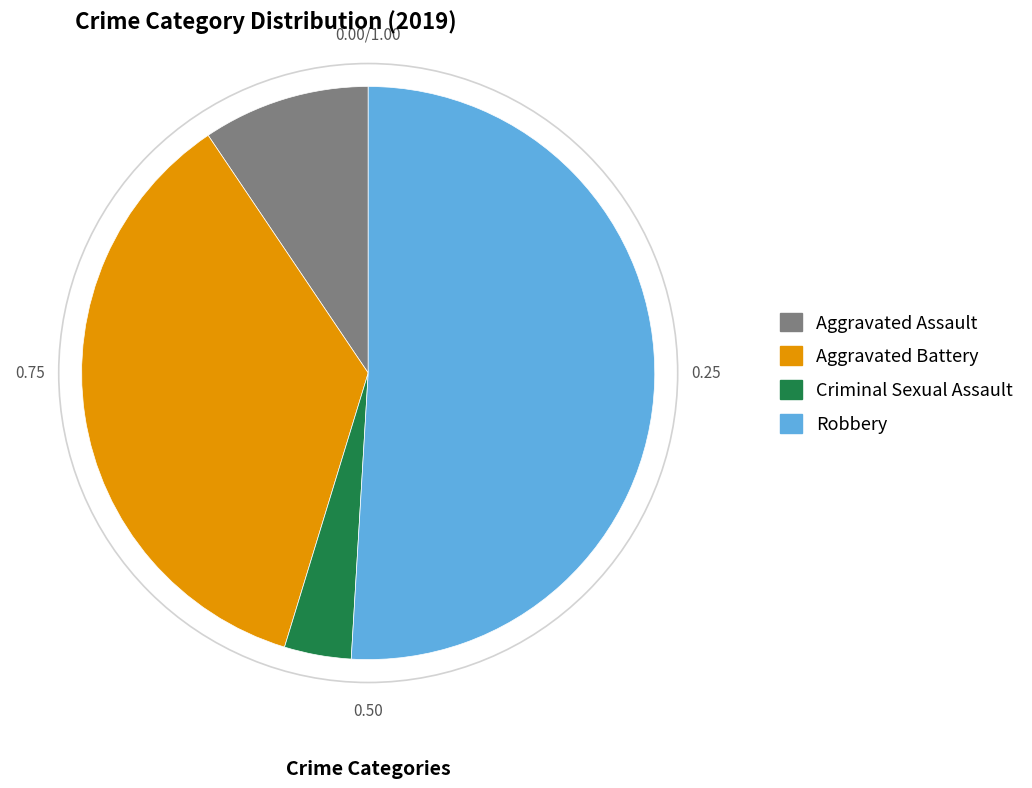

Rank the categories by value from highest to lowest.

Robbery, Aggravated Battery, Aggravated Assault, Criminal Sexual Assault